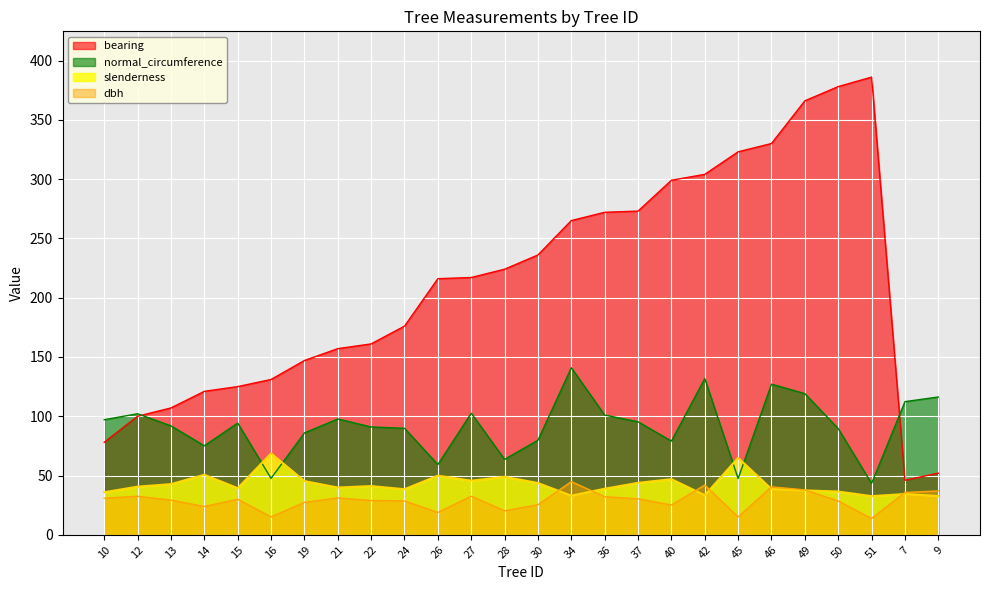

How many lines are shown in the chart?

4